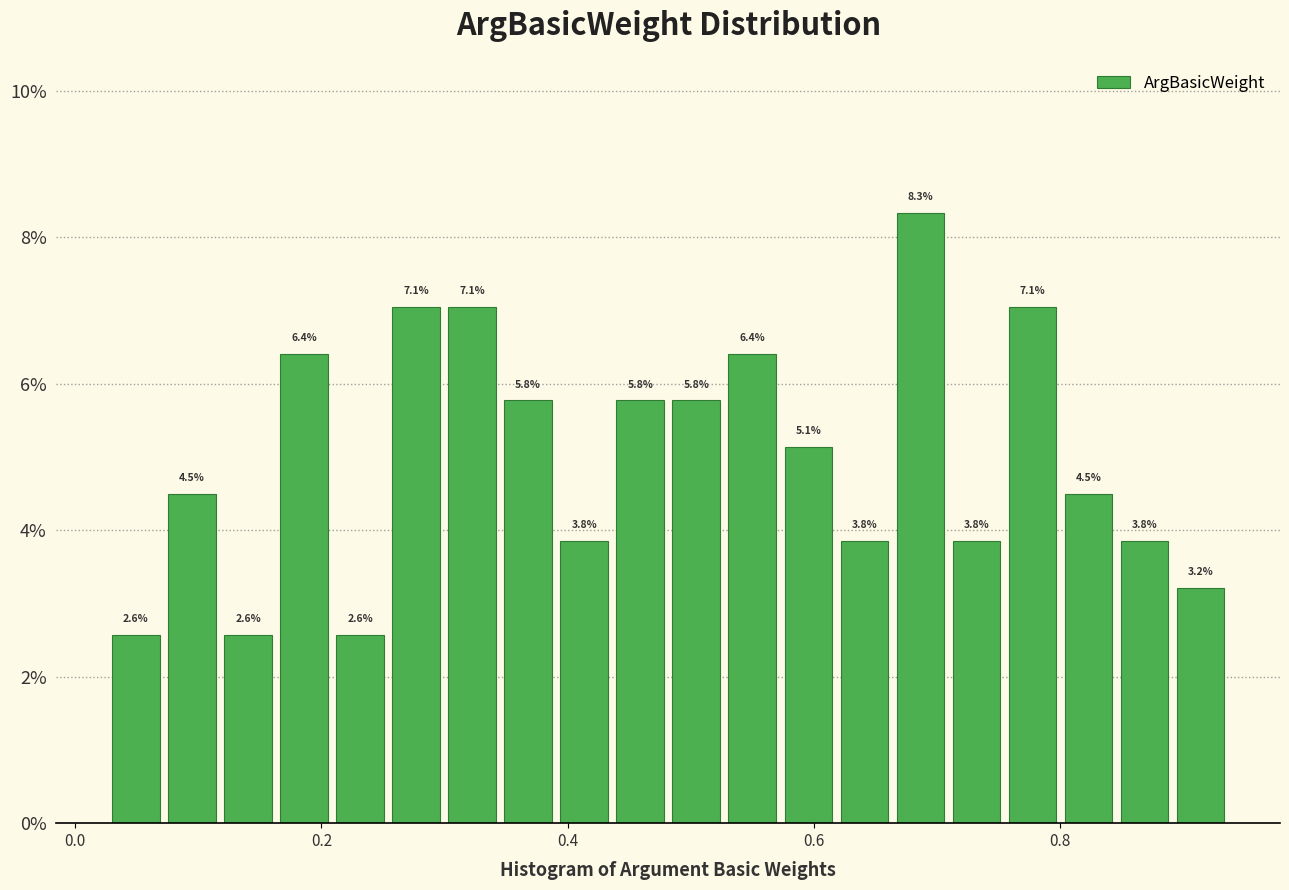

Around what value on the x-axis is the tallest bar? Give the approximate position of its centre, as read against the axis.

0.68